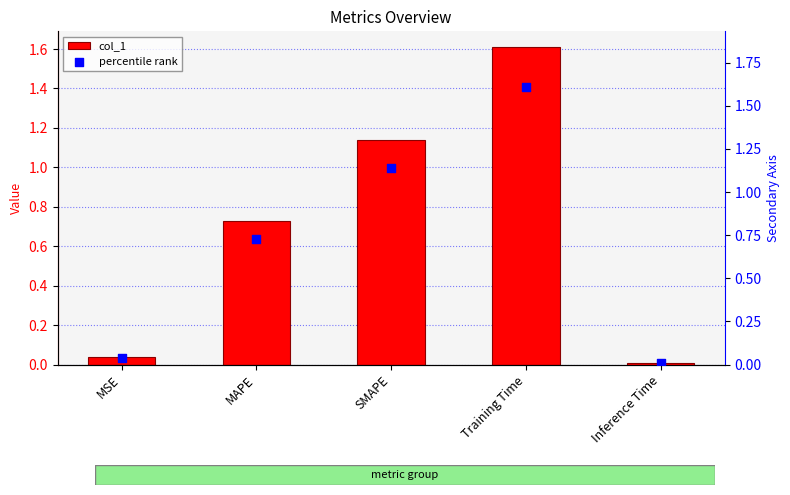

Which series has the largest total across all categories?

col_1